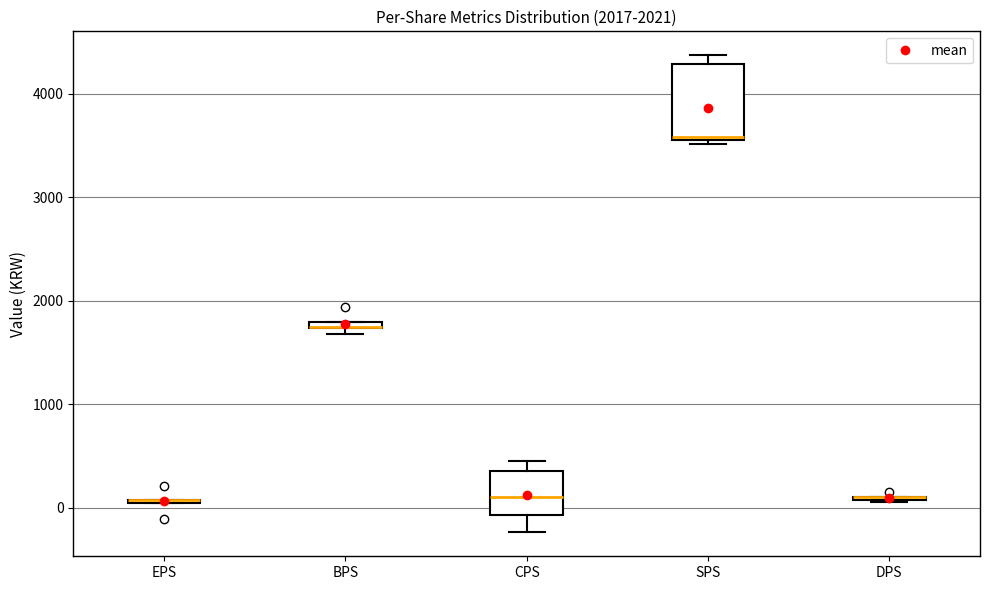

Which box is the tallest, from its lower edge to its upper edge?

SPS